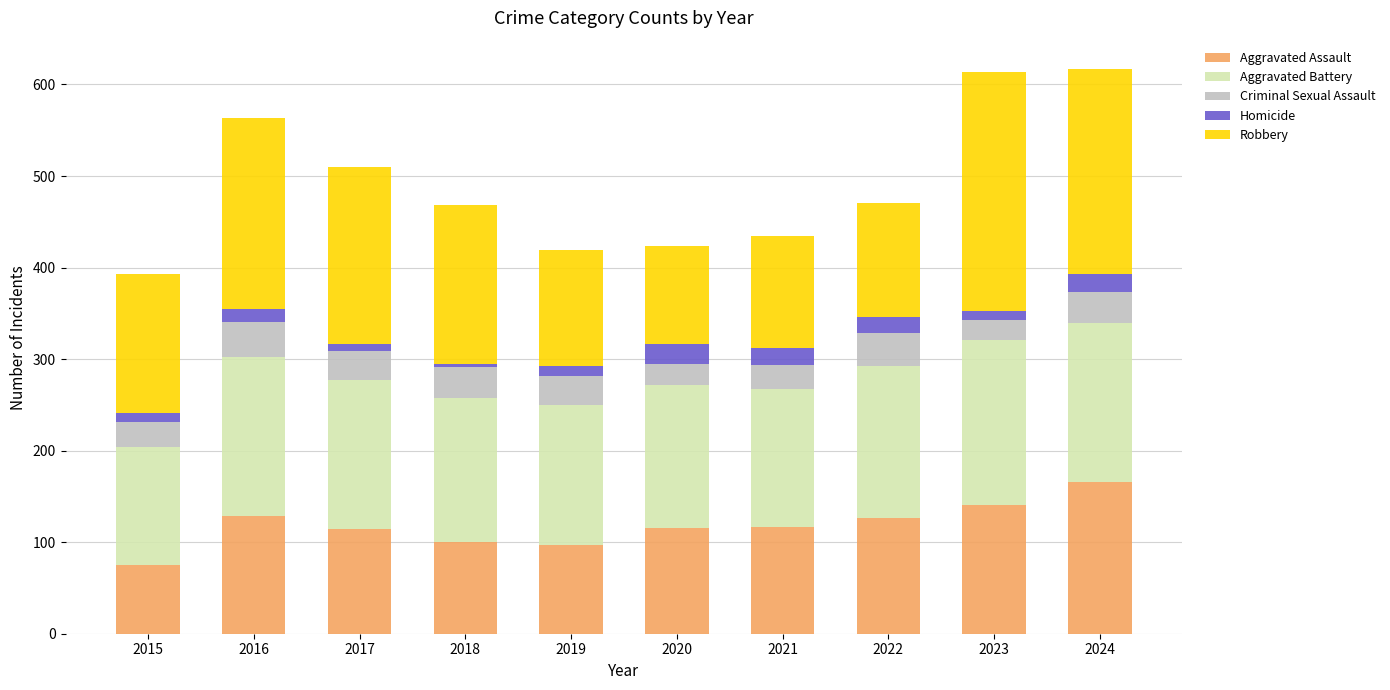

What is the sum of all Aggravated Assault values?

1180